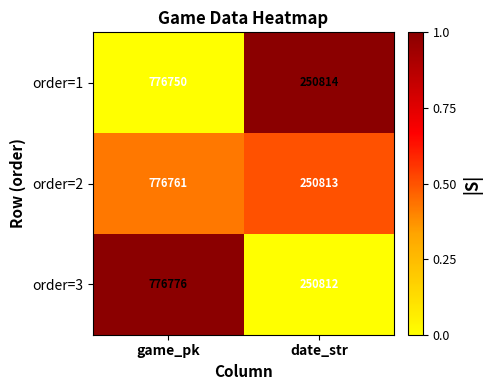

Reading left to right, what are all the values shown in this chart?

order=1: 776750	250814
order=2: 776761	250813
order=3: 776776	250812